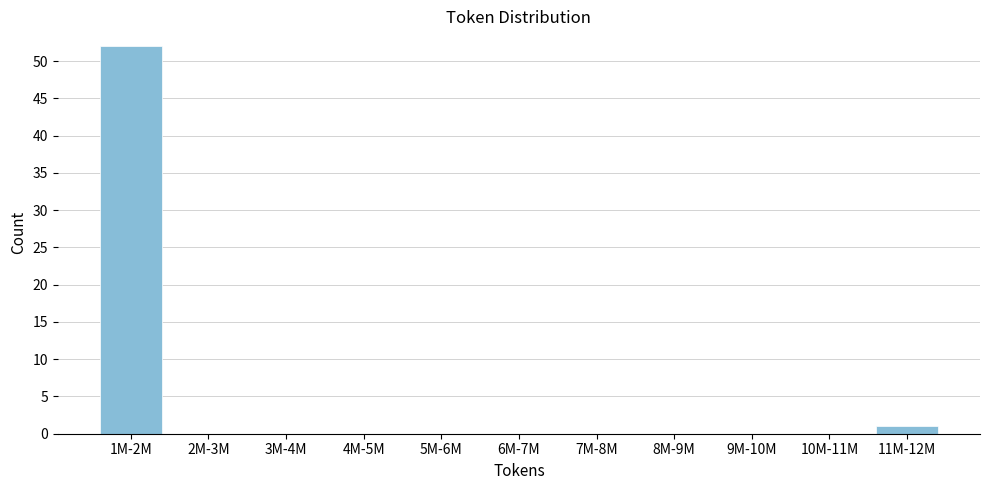

Reading right to left, transcribe all the data shown in this chart.

11M-12M=1	10M-11M=0	9M-10M=0	8M-9M=0	7M-8M=0	6M-7M=0	5M-6M=0	4M-5M=0	3M-4M=0	2M-3M=0	1M-2M=52